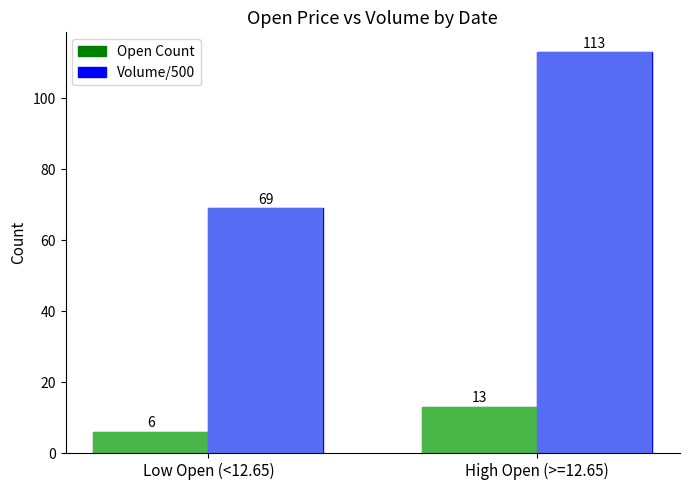

Read the Volume/500 value at Low Open (<12.65).

69